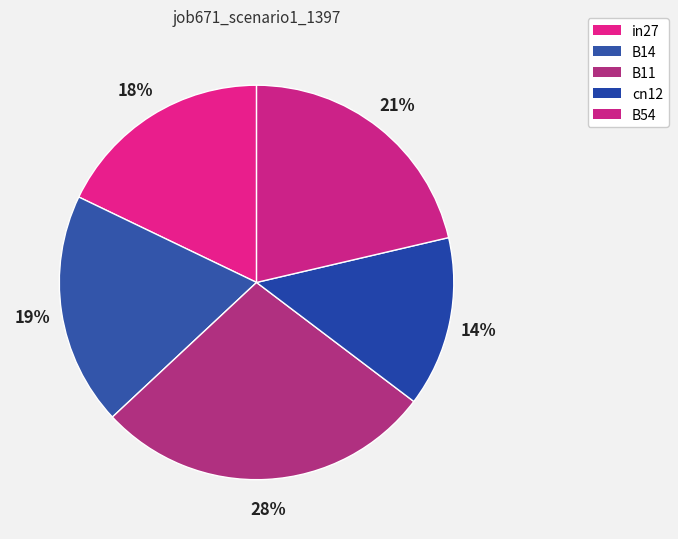

Is it true that B11 is 28% of the pie?

True